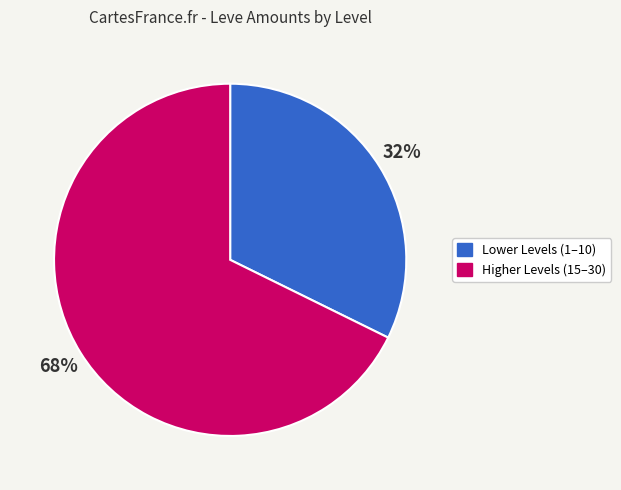

Is there a majority slice in this chart?

Yes